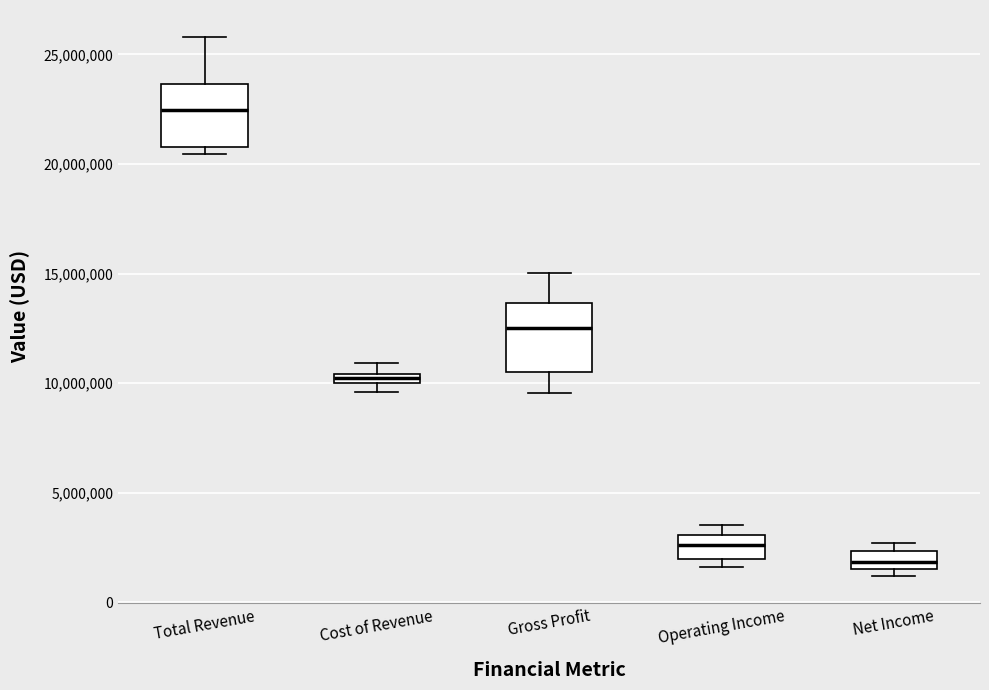

Which box's median line is the lowest?

Net Income